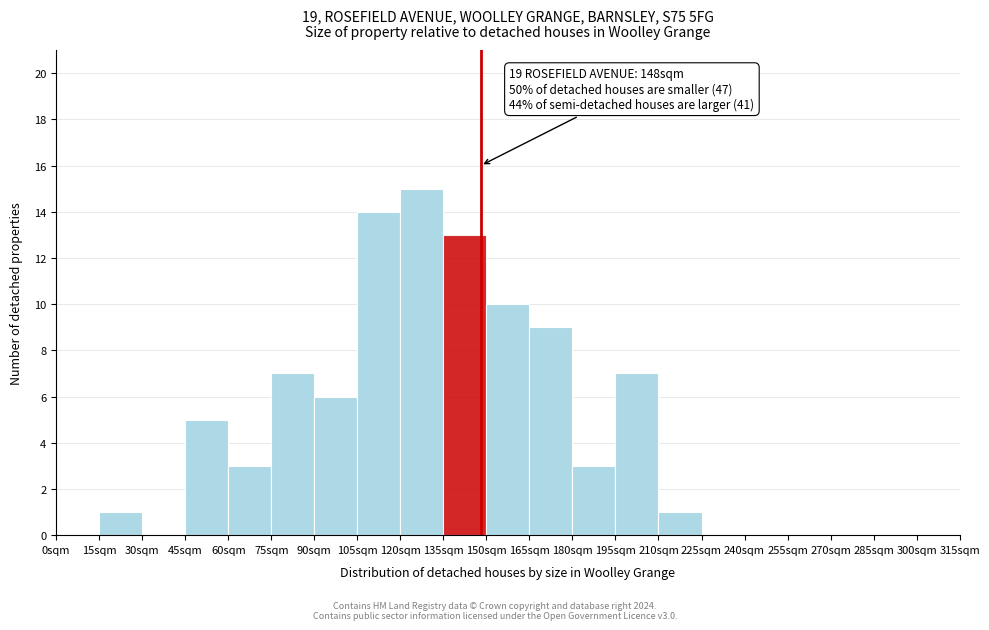

Which range on the x-axis has the tallest bar?

120 to 135